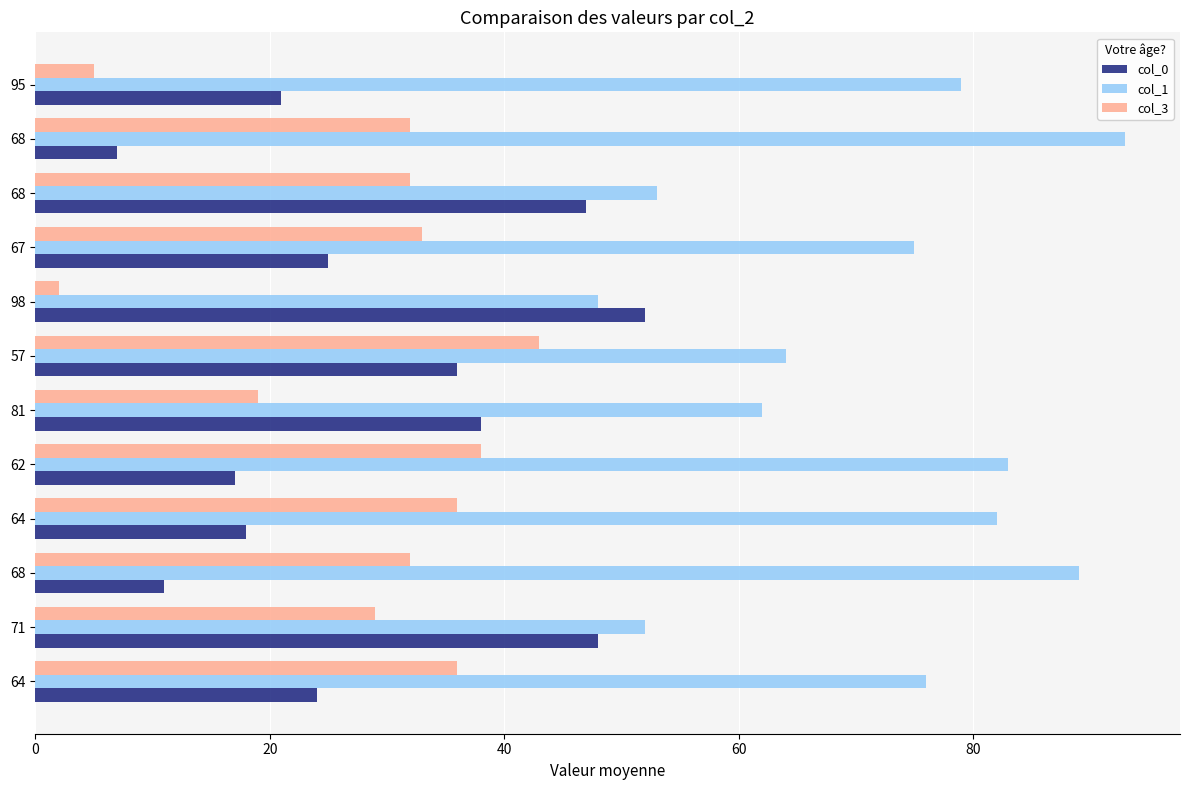

Which label corresponds to the smallest value in the chart?

98